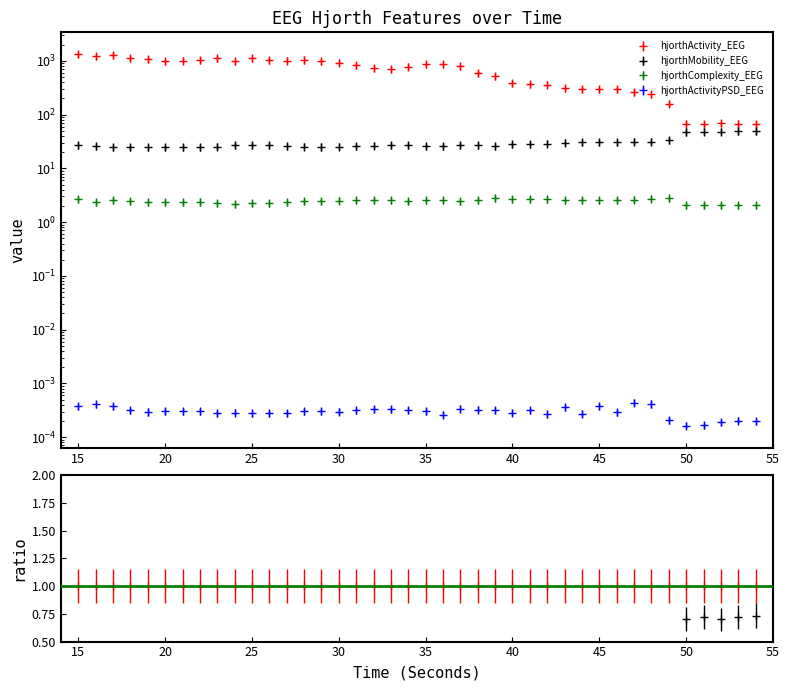

Reading left to right, transcribe all the data shown in this chart.

hjorthActivity_EEG: 1314.6	1206.7	1266.2	1129.8	1065.1	997.1	1007.8	1038.1	1111.9	1002.7	1115.7	1045.8	1014.4	1050.5	1002.7	931.4	833.9	723.2	701.7	780.9	874.6	868.0	787.5	599.2	515.0	382.1	374.4	361.5	307.2	297.0	299.7	297.1	265.6	242.3	161.1	68.1	67.6	68.9	67.7	66.8
hjorthMobility_EEG: 26.7	26.4	24.9	24.8	25.0	25.0	25.2	24.6	25.4	27.5	26.8	26.9	26.0	25.4	25.3	25.5	25.7	26.5	27.0	27.0	26.2	25.9	26.9	27.4	26.2	28.0	28.3	28.9	30.1	30.3	30.7	31.0	31.5	31.5	33.9	48.1	48.5	48.3	48.8	49.0
hjorthComplexity_EEG: 2.7	2.4	2.6	2.4	2.4	2.4	2.4	2.4	2.3	2.2	2.3	2.3	2.4	2.4	2.5	2.5	2.6	2.6	2.5	2.5	2.5	2.6	2.5	2.6	2.8	2.6	2.6	2.6	2.6	2.6	2.6	2.6	2.6	2.7	2.8	2.1	2.1	2.1	2.1	2.1
hjorthActivityPSD_EEG: 0.0	0.0	0.0	0.0	0.0	0.0	0.0	0.0	0.0	0.0	0.0	0.0	0.0	0.0	0.0	0.0	0.0	0.0	0.0	0.0	0.0	0.0	0.0	0.0	0.0	0.0	0.0	0.0	0.0	0.0	0.0	0.0	0.0	0.0	0.0	0.0	0.0	0.0	0.0	0.0